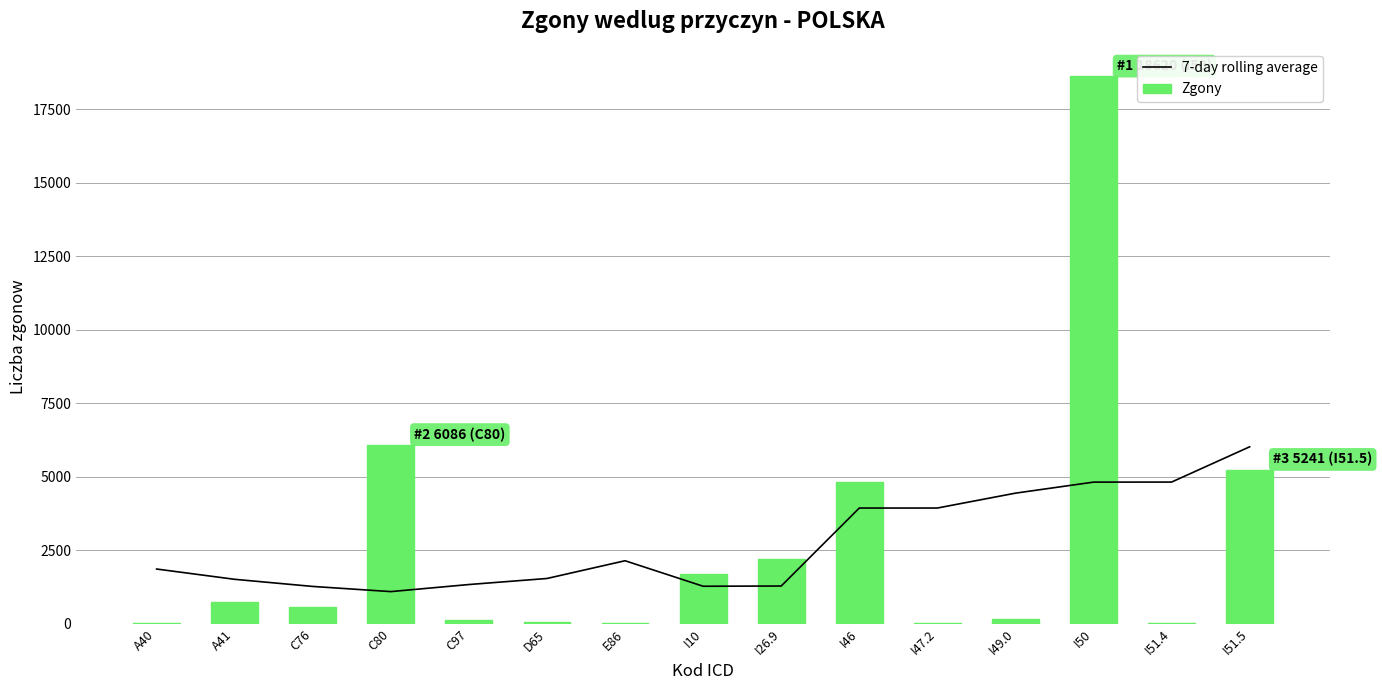

What is the spread (max minus min) of values at I49.0?

4278.9